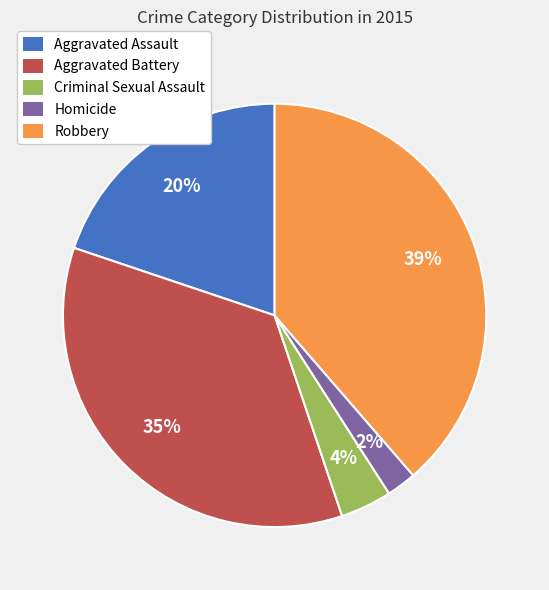

What is the smallest slice in the pie chart?

Homicide